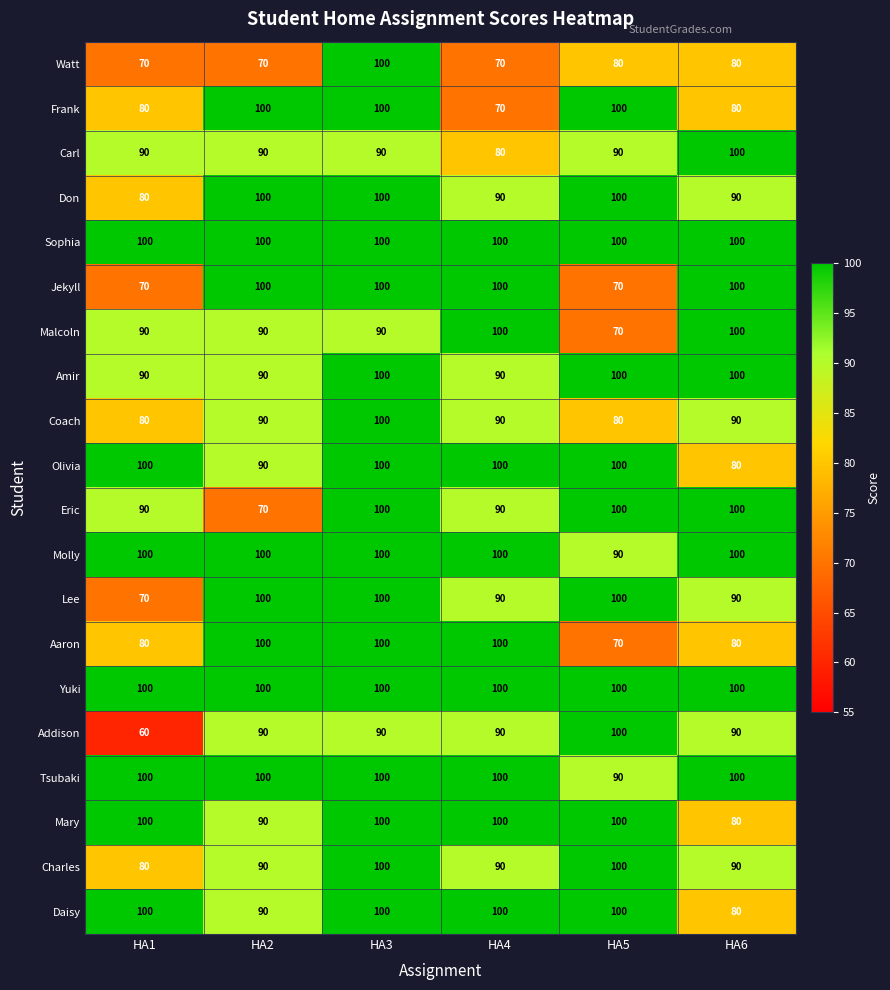

What is the highest value of the Olivia series?

100